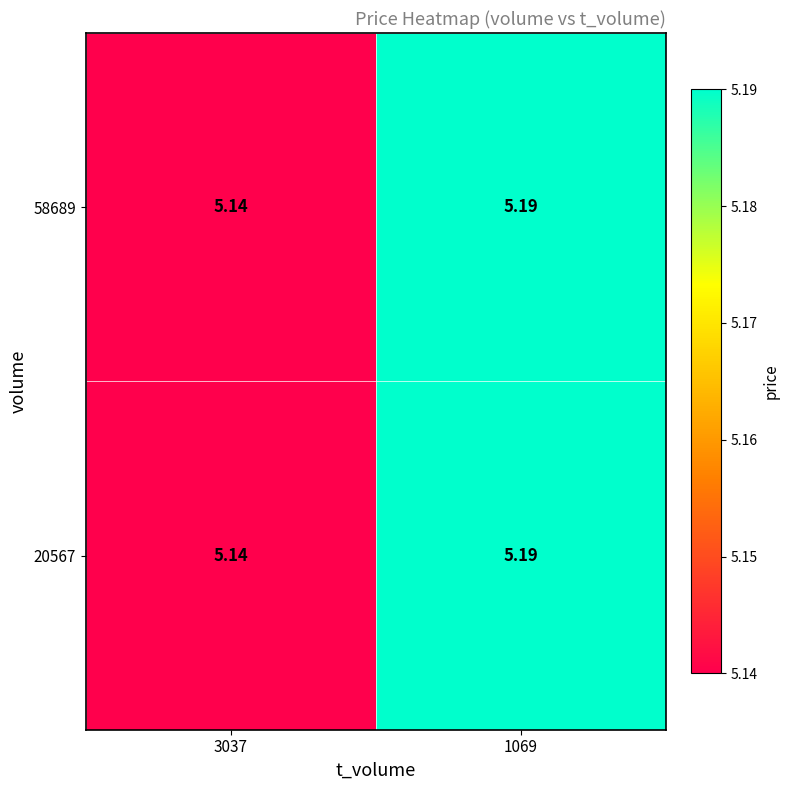

How many series are shown in this chart?

2